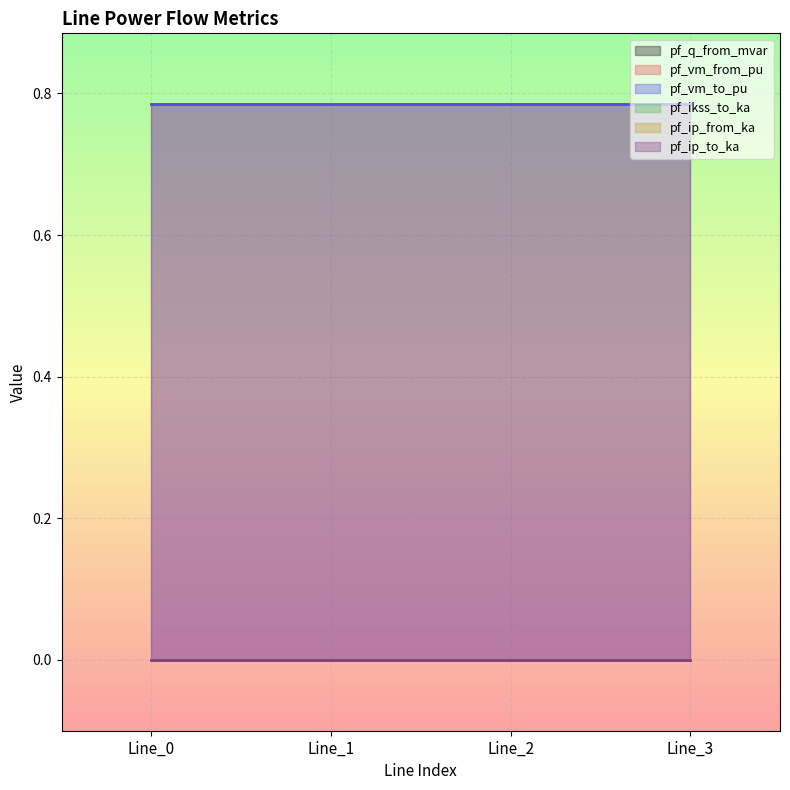

What is the total value across all series at Line_3?

1.6